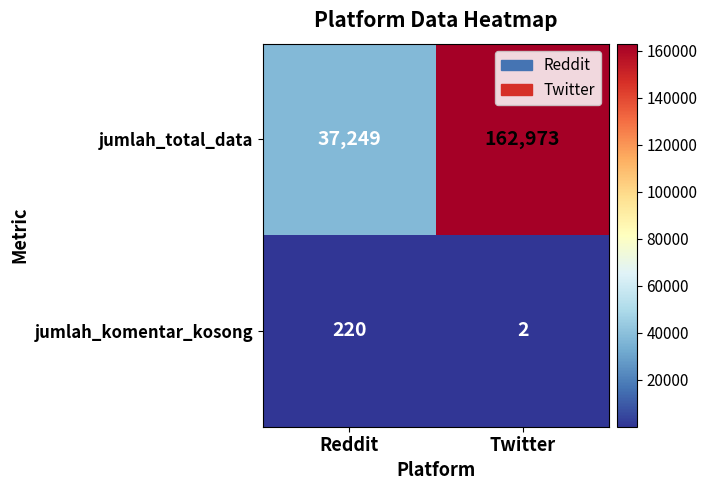

Which series changed the most between Reddit and Twitter?

jumlah_total_data